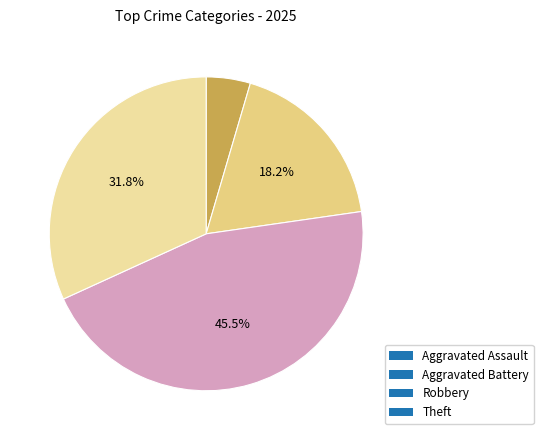

What portion of the pie excludes Theft?

68.2%